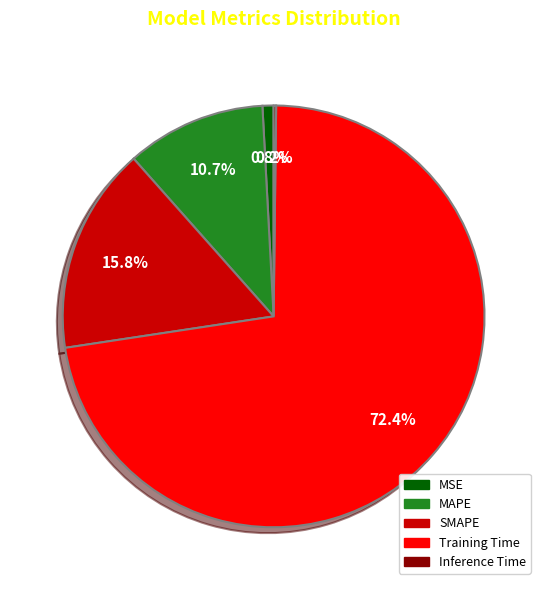

What is the largest slice in the pie chart?

Training Time